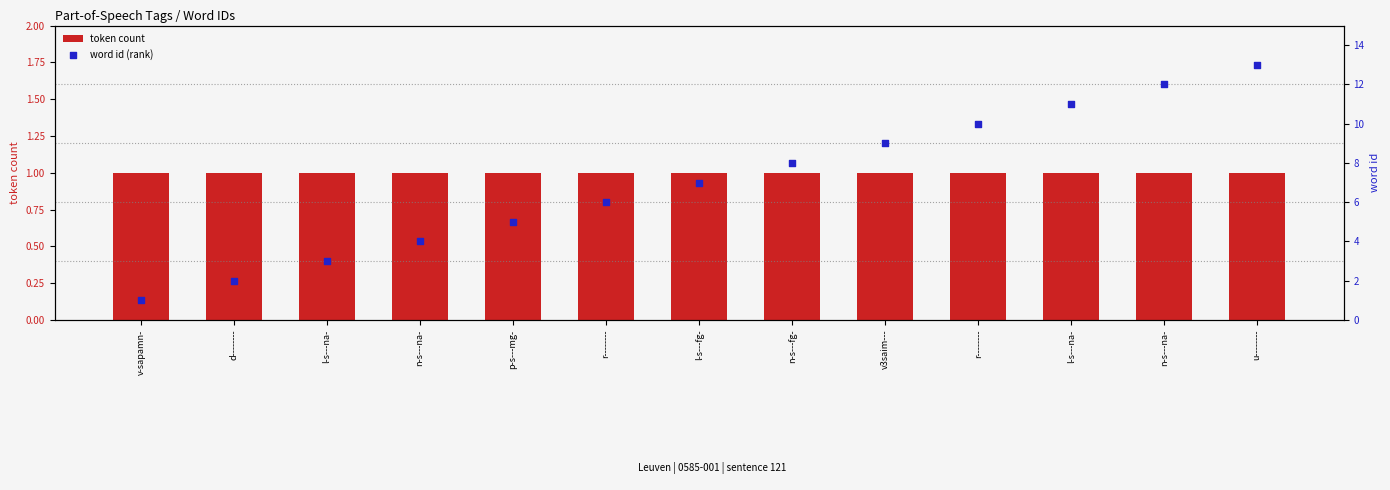

Which series has the largest total across all categories?

word id (rank)